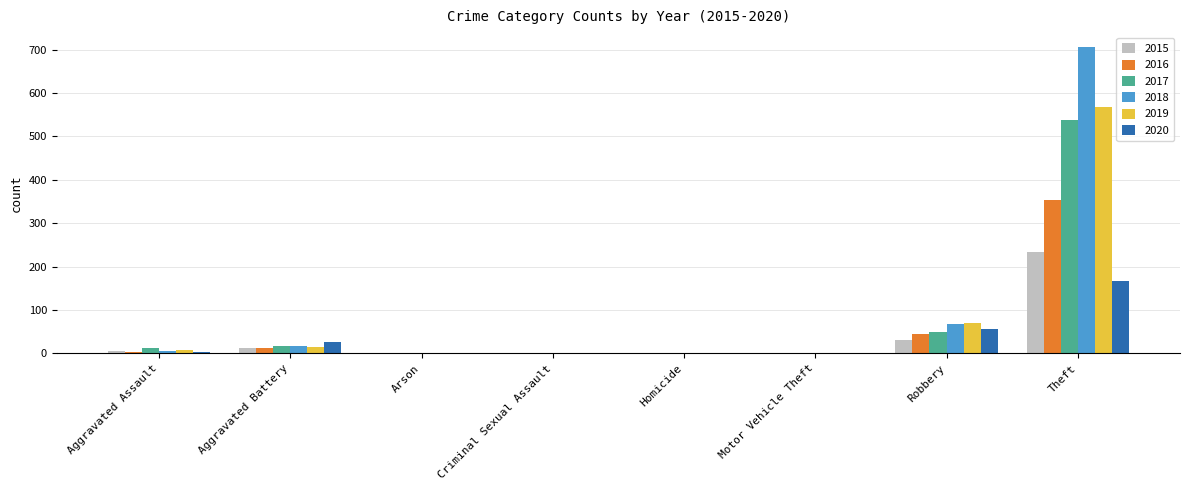

Count the number of data series in this chart.

6